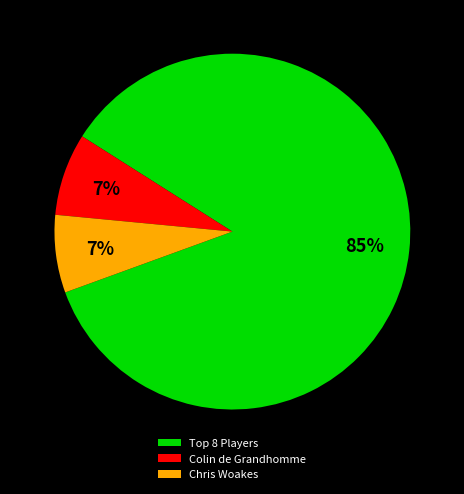

What is the largest slice in the pie chart?

Top 8 Players